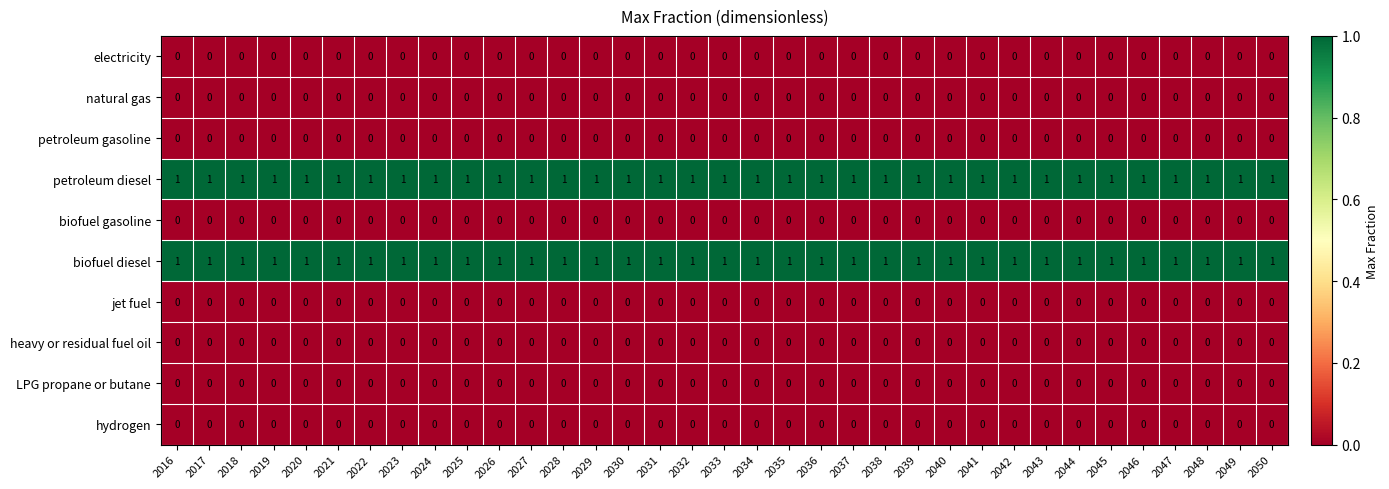

At how many categories does at least one series exceed 0?

35